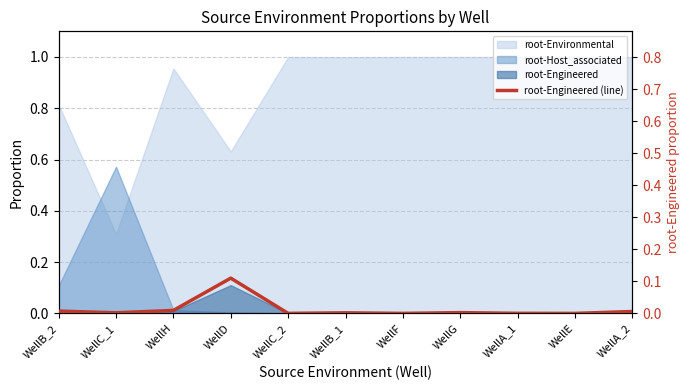

List the labels in order of value, largest first.

WellD, WellH, WellB_2, WellA_2, WellG, WellC_1, WellB_1, WellA_1, WellC_2, WellF, WellE